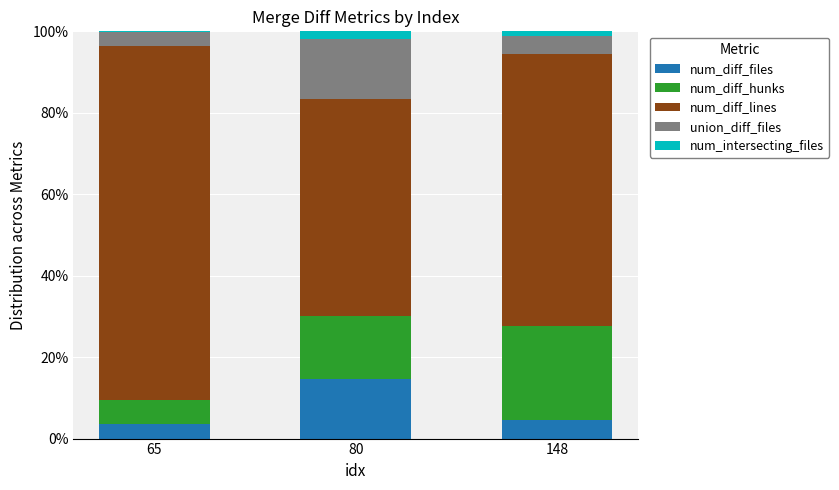

Reading left to right, transcribe the values for num_diff_files.

65=3.6	80=14.6	148=4.5